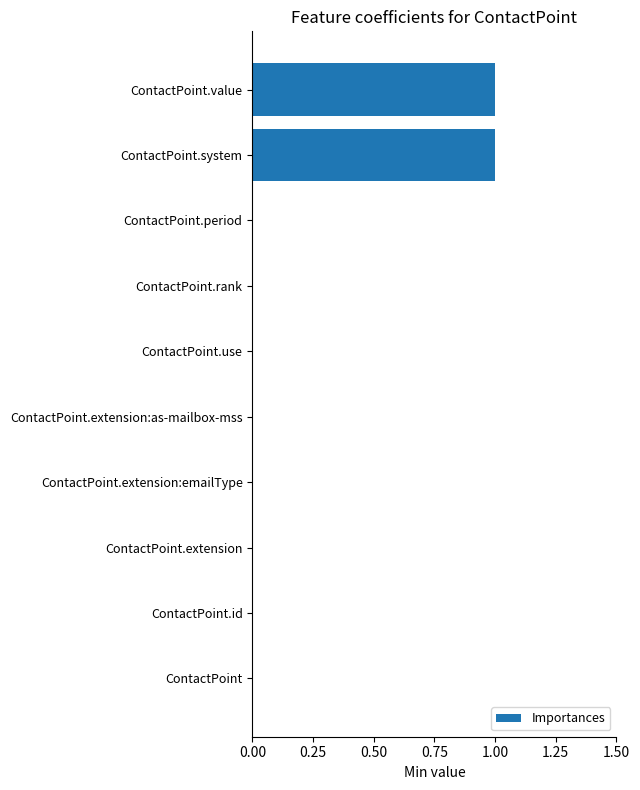

Is it true that the value at ContactPoint.period is 0?

True